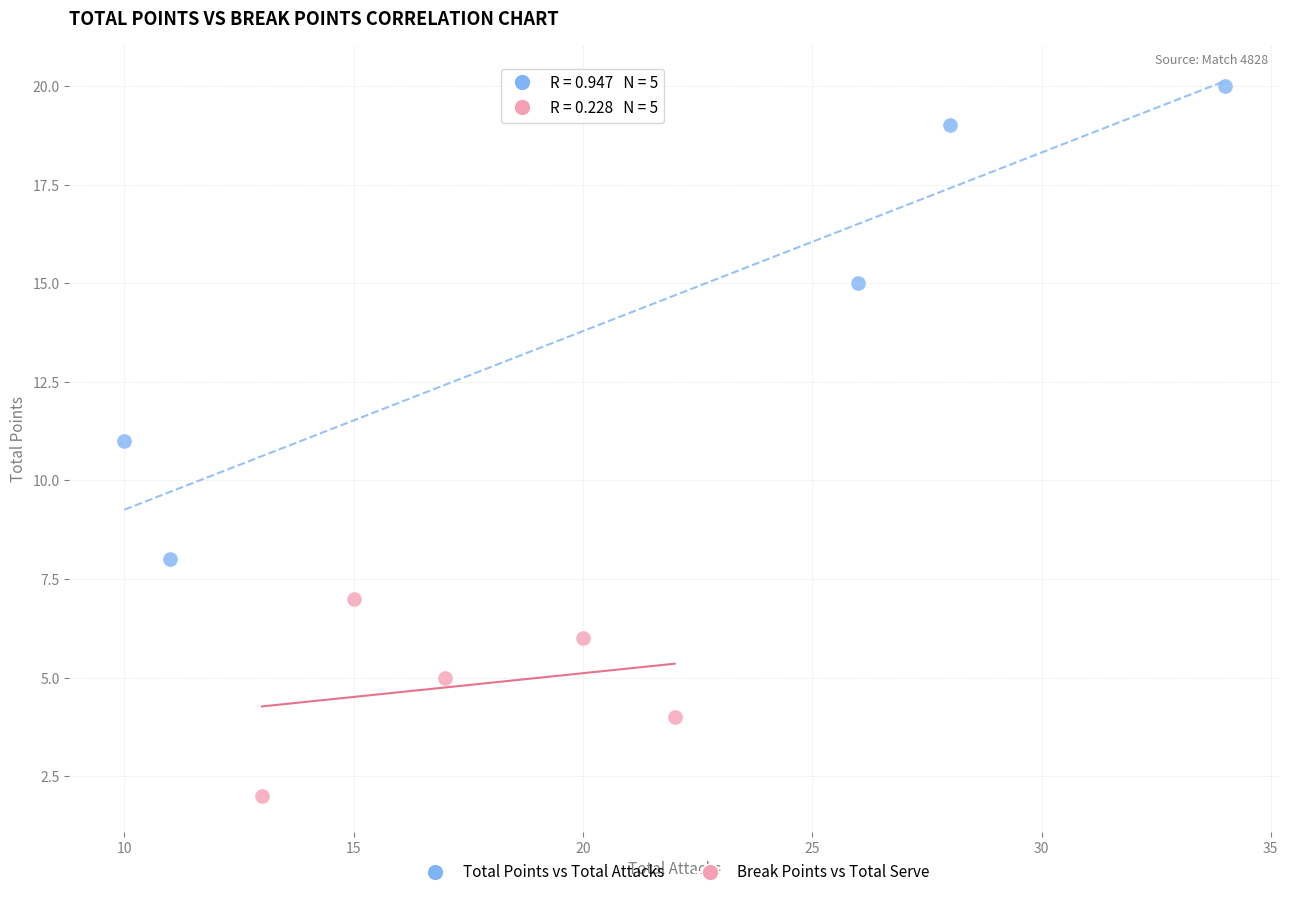

Which series reaches the maximum Y coordinate?

Total Points vs Total Attacks